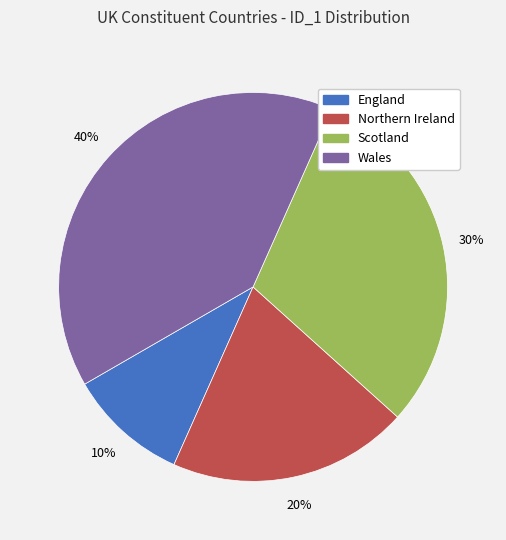

To the nearest percent, what is the average slice percentage?

25%